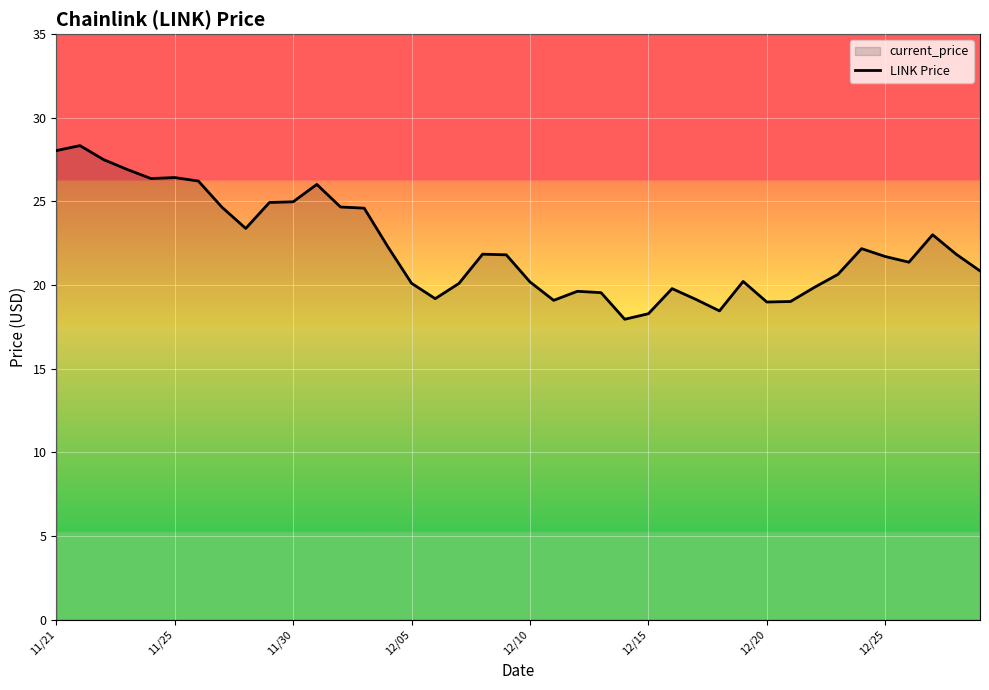

What is the difference between the maximum and minimum values?

10.4